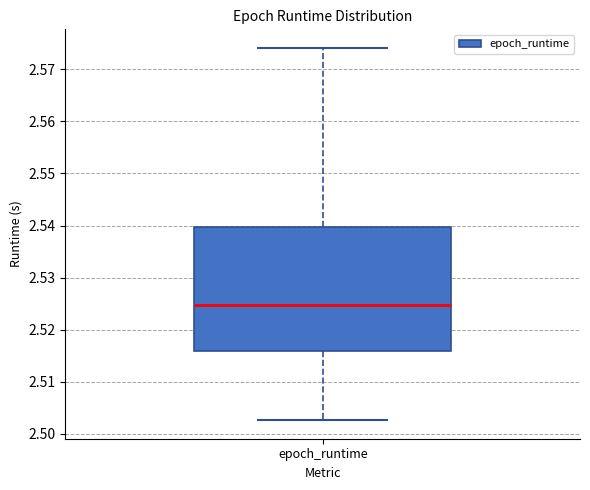

Transcribe this box plot: give where the median line is, the range the box spans, and where the two whiskers end, as read against the y-axis. The values are not printed on the chart, so give them approximately, as read against the axis.

median 2.525, box 2.516 to 2.540, whiskers 2.503 to 2.574